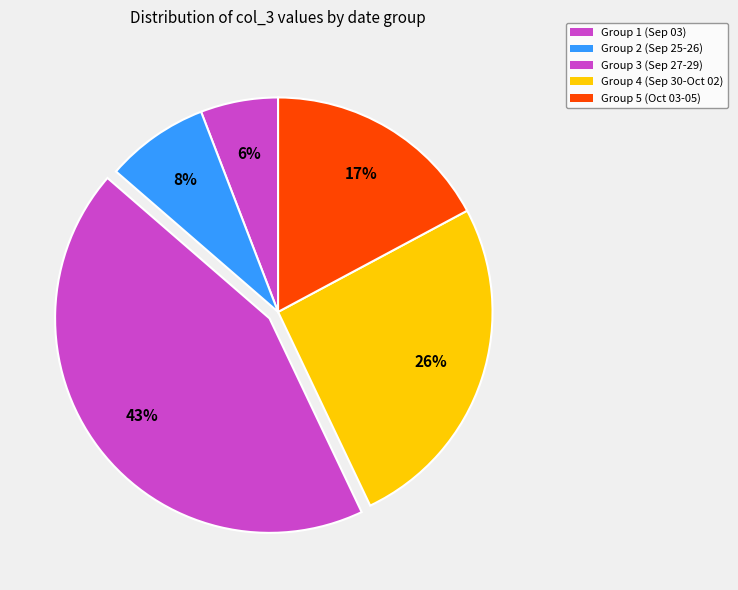

Count the number of slices in the pie.

5